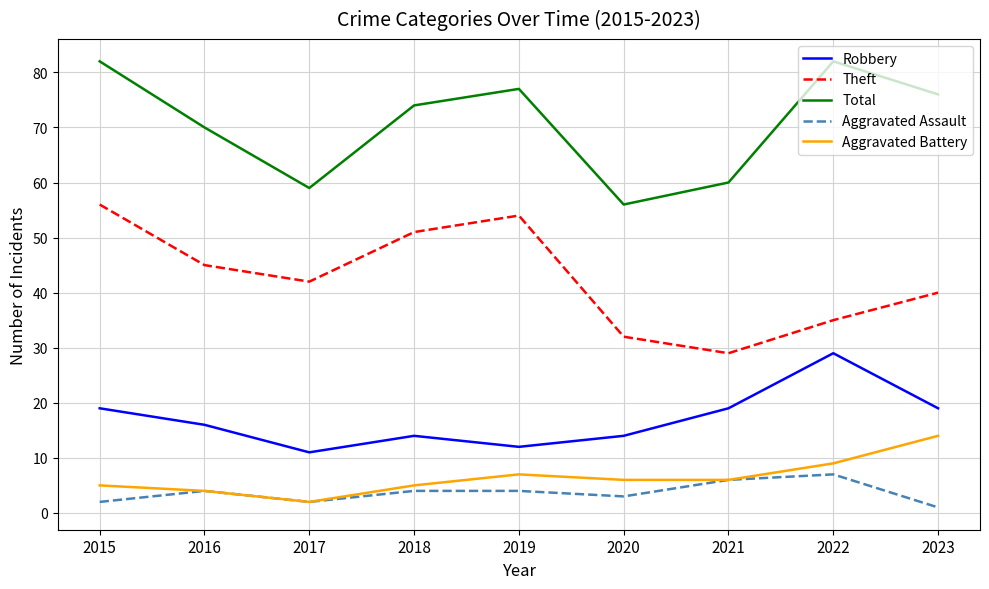

At which category does Robbery reach its first local valley?

2017